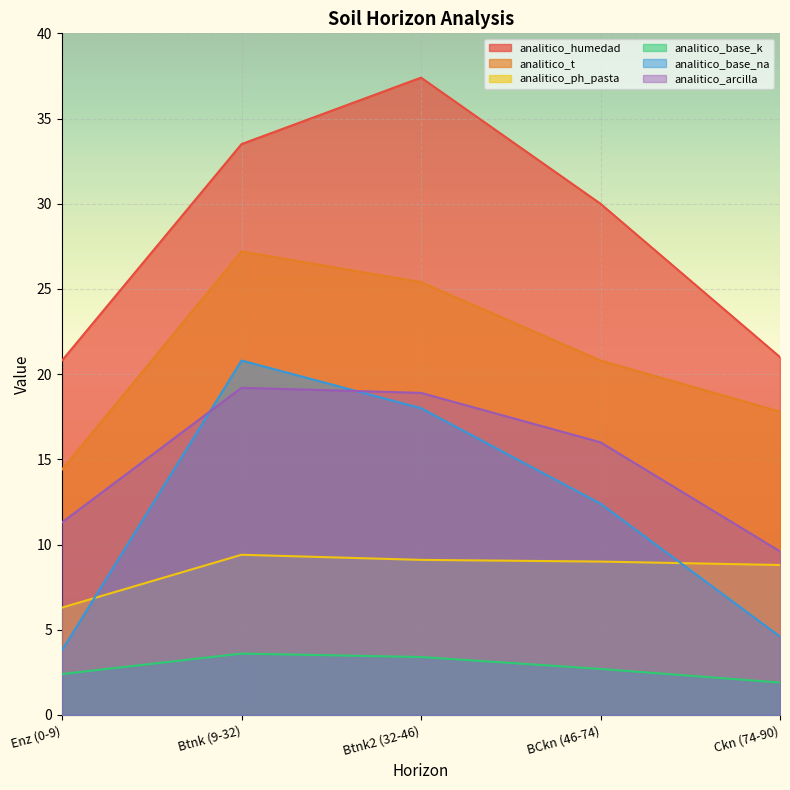

What is the total value across all series at Btnk2 (32-46)?

112.2